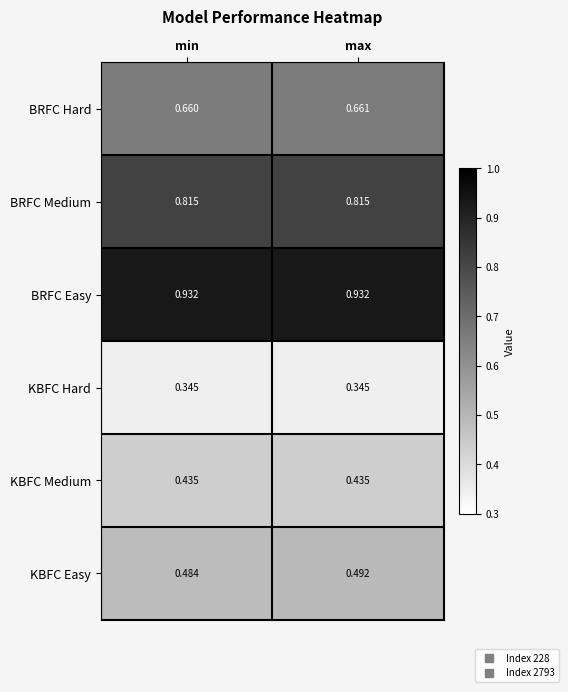

At how many categories does at least one series exceed 0?

2